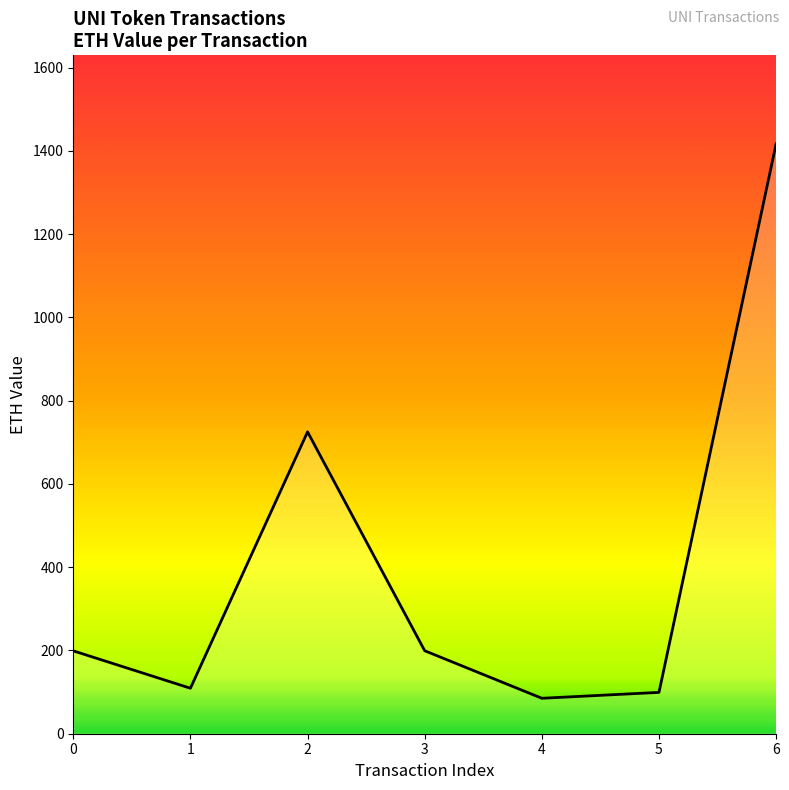

Between 6 and 4, which is larger?

6